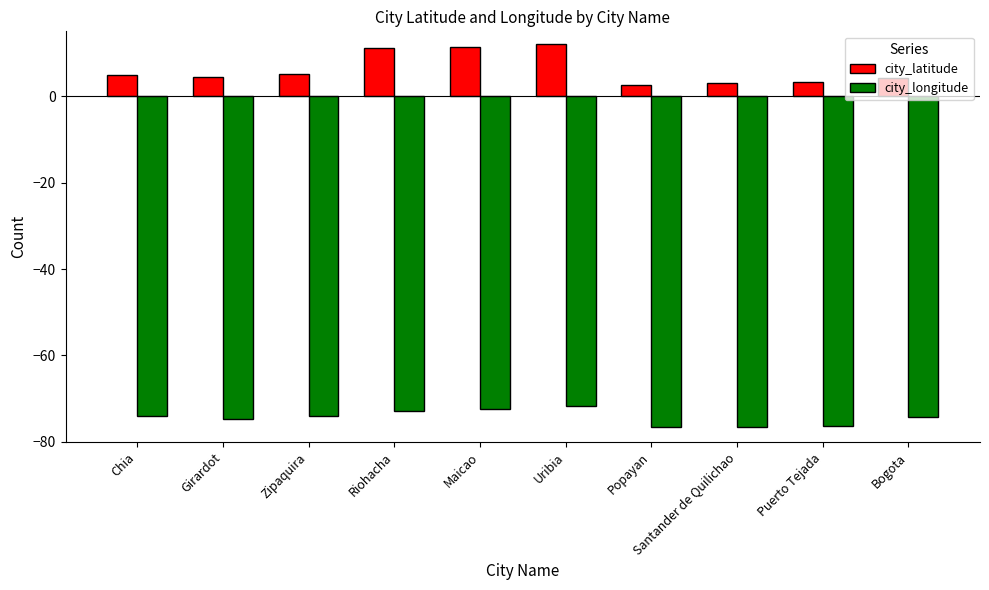

Is the value of city_latitude at Zipaquira greater than the value of city_longitude at Santander de Quilichao?

Yes